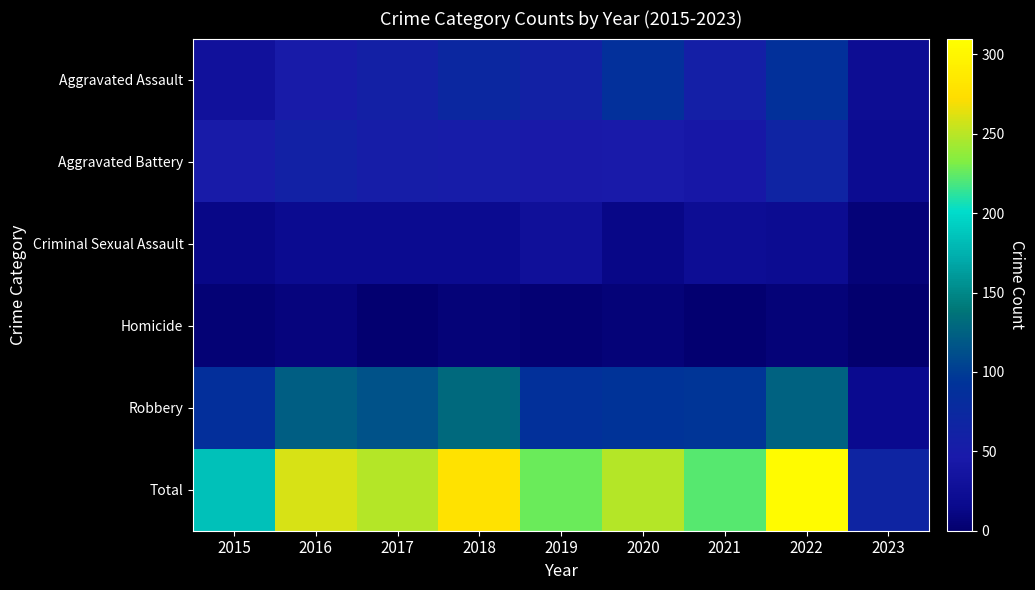

List the series in order of their peak value, highest first.

Total, Robbery, Aggravated Assault, Aggravated Battery, Criminal Sexual Assault, Homicide